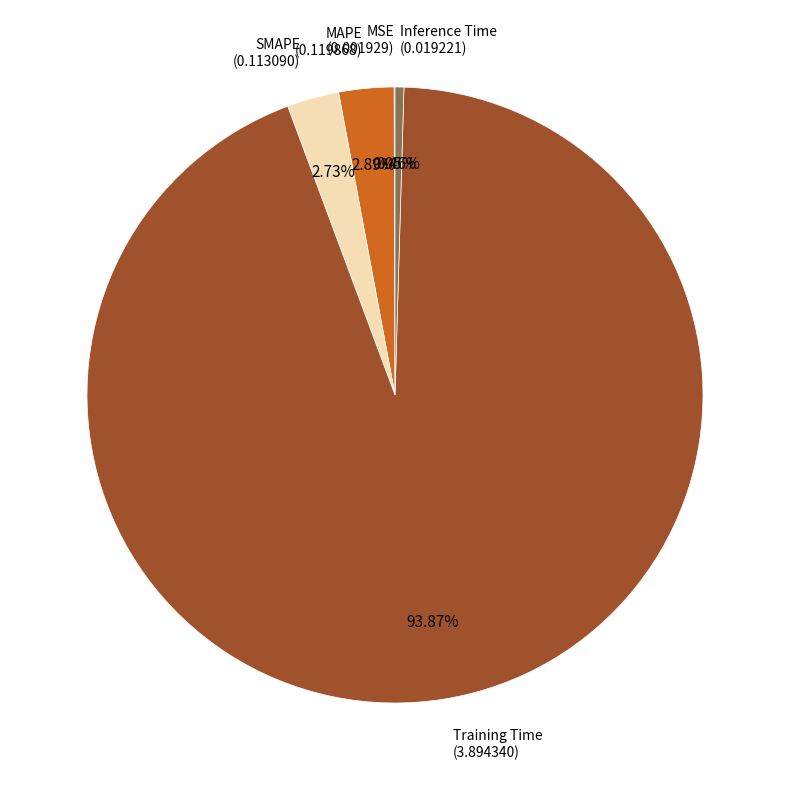

What percentage is the Training Time slice, to the nearest percent?

94%